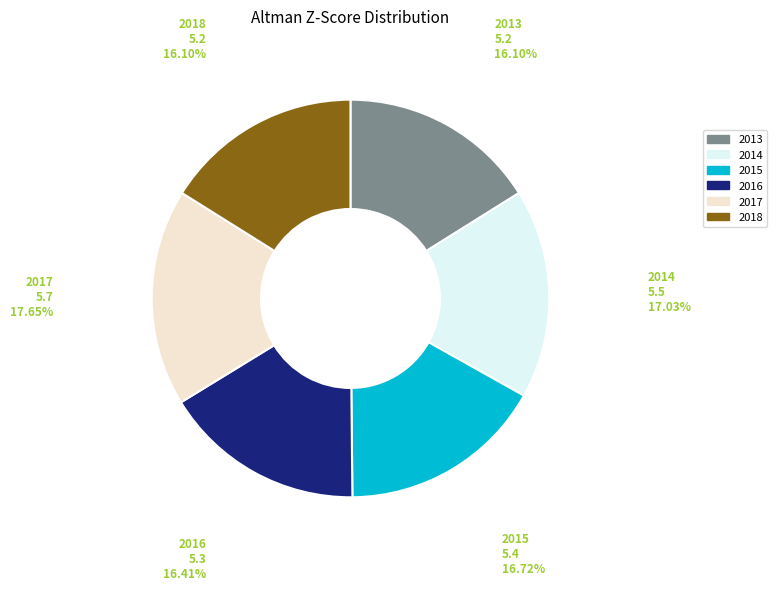

To the nearest percent, what is the average slice percentage?

17%